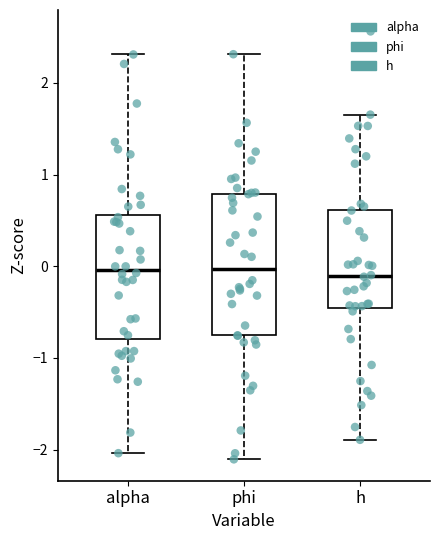

Comparing the boxes themselves (not the whiskers), which one is the tallest?

phi